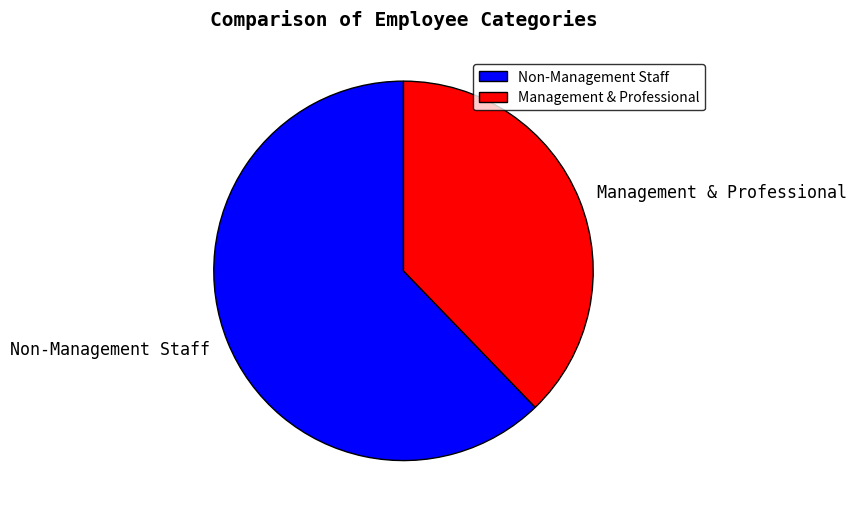

Which category has the biggest portion of the pie?

Non-Management Staff